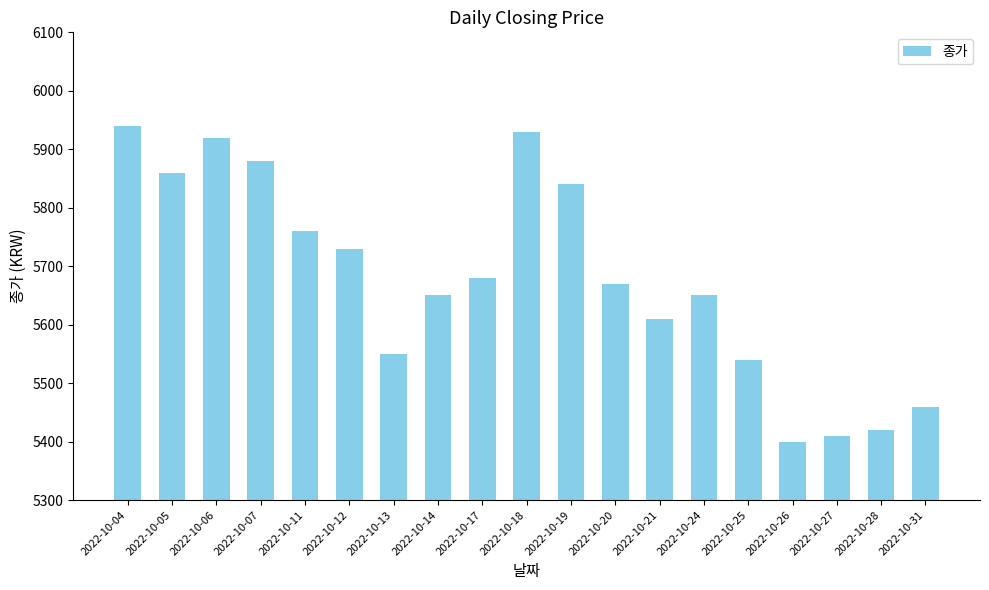

Does the chart contain stacked bars?

No